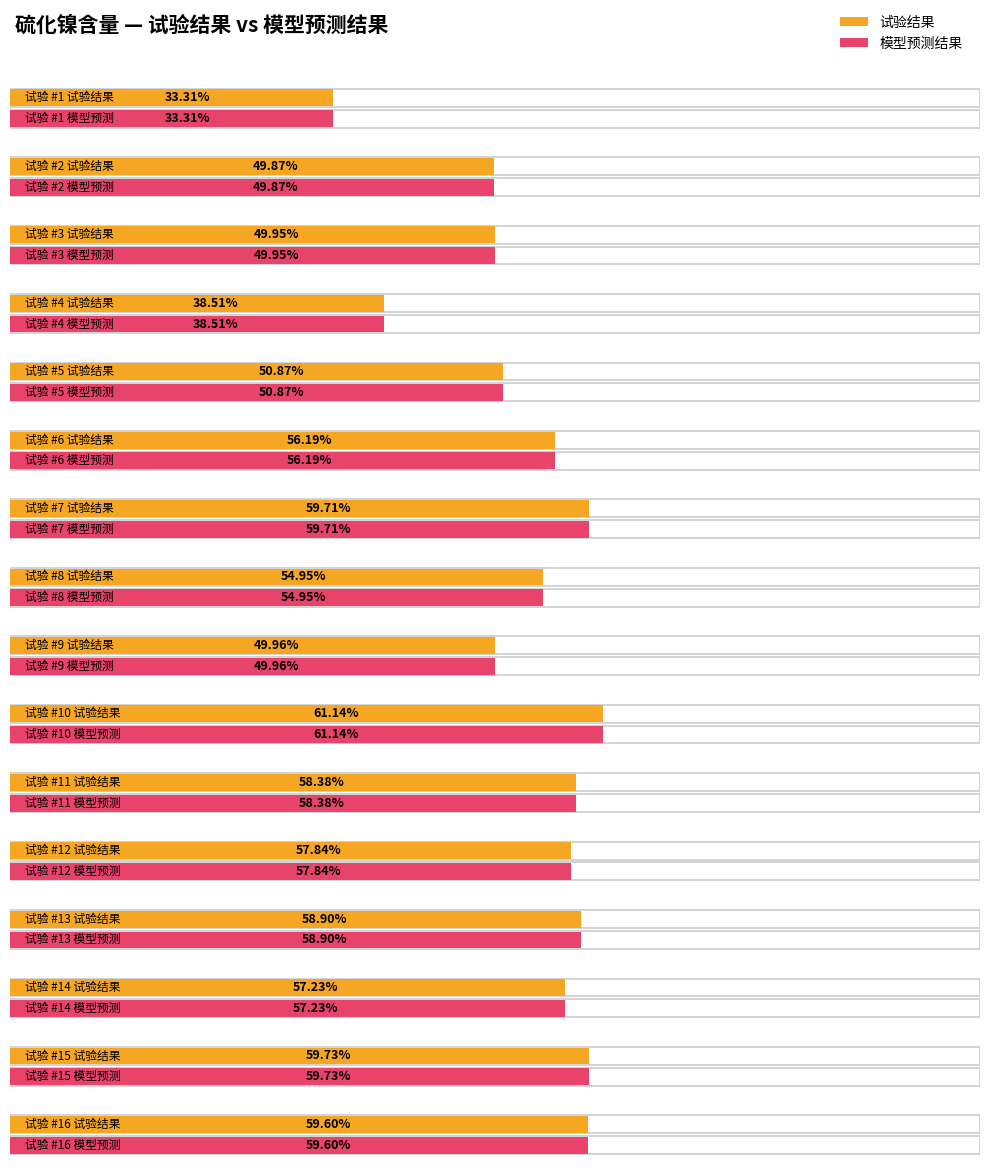

The 模型预测结果 series shows 58.4 at 11. True or false?

True